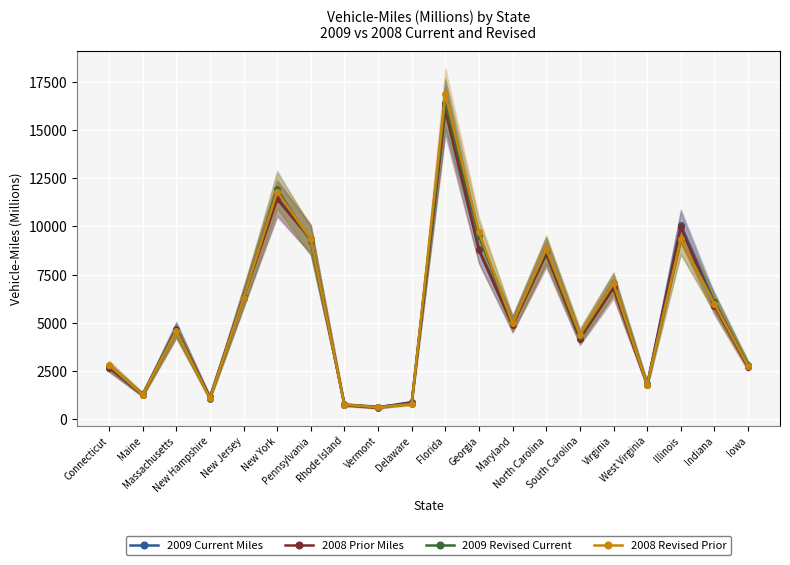

Which has a higher value, Maryland or Illinois?

Illinois